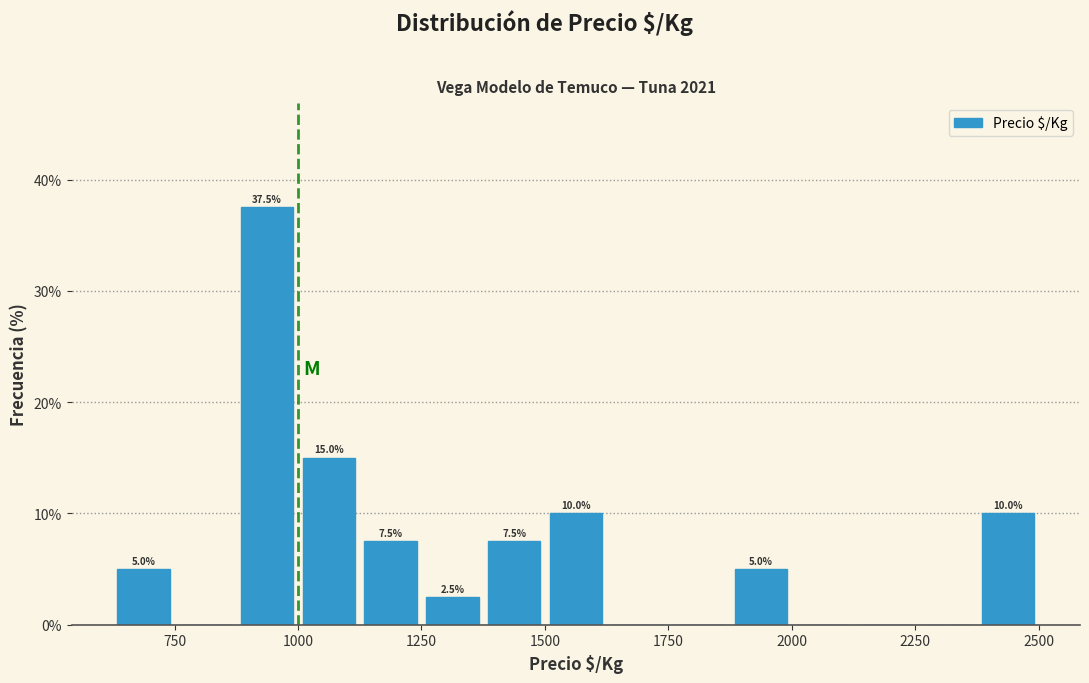

Around what value on the x-axis is the tallest bar? Give the approximate position of its centre, as read against the axis.

950